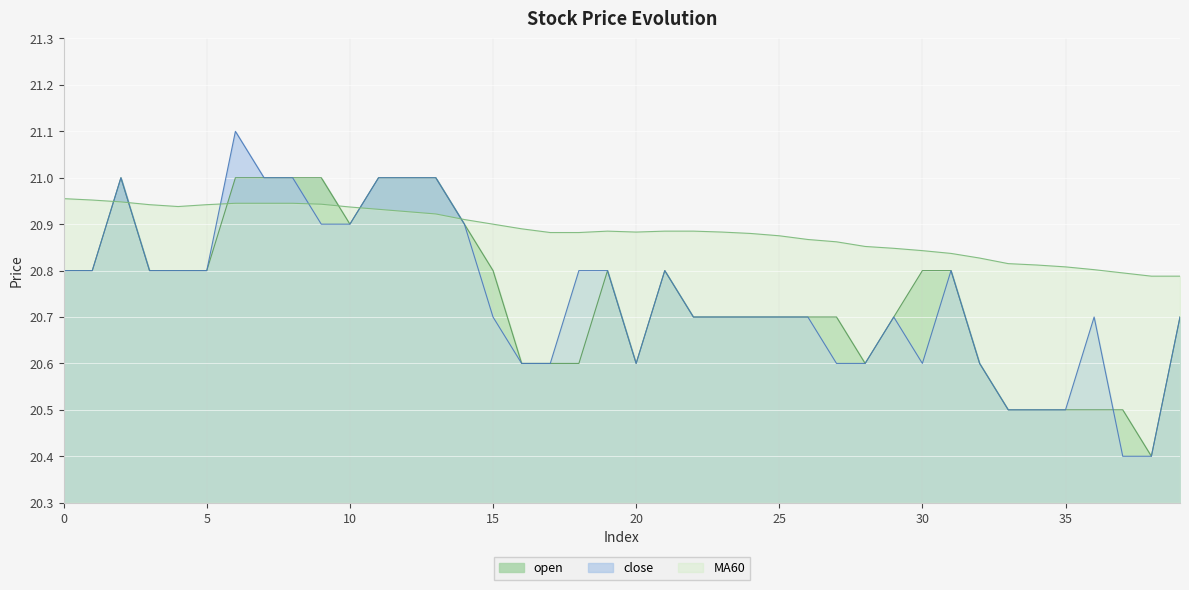

What is the difference between the open values at 7 and 25?

0.3